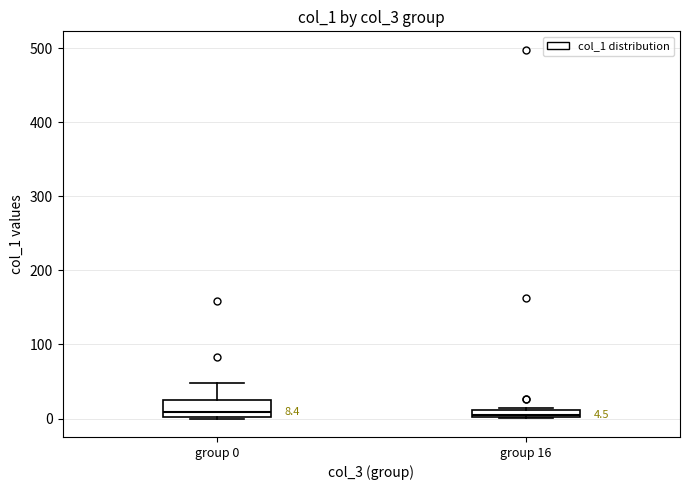

Which box is the tallest, from its lower edge to its upper edge?

group 0